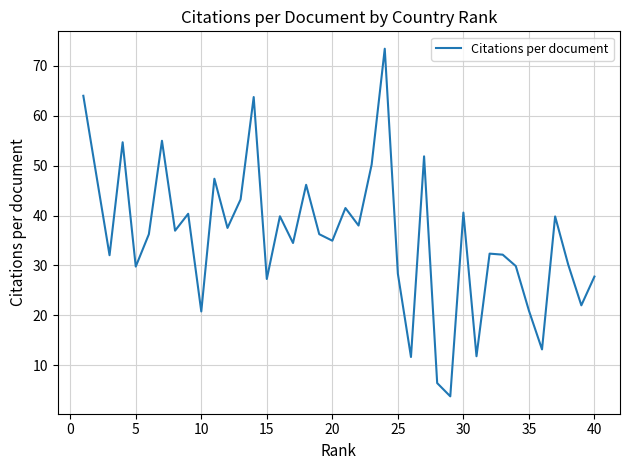

What is the greatest value displayed?

73.5